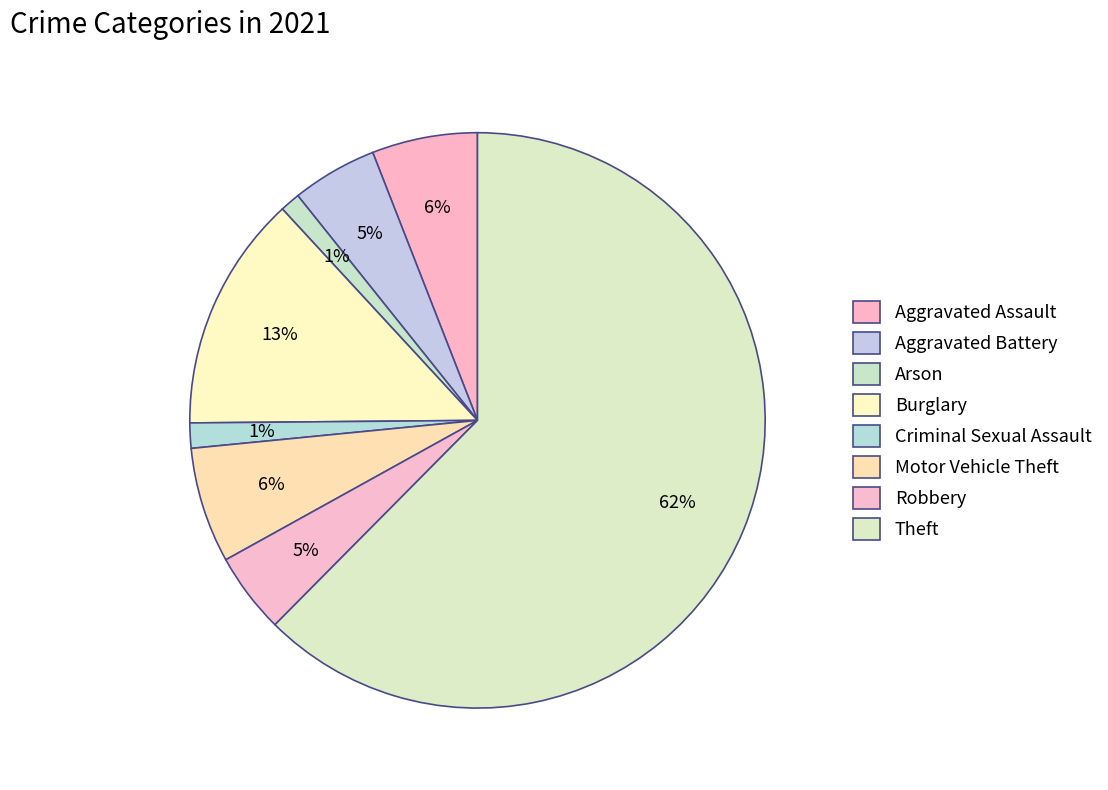

To the nearest percent, what portion does Arson represent?

1%